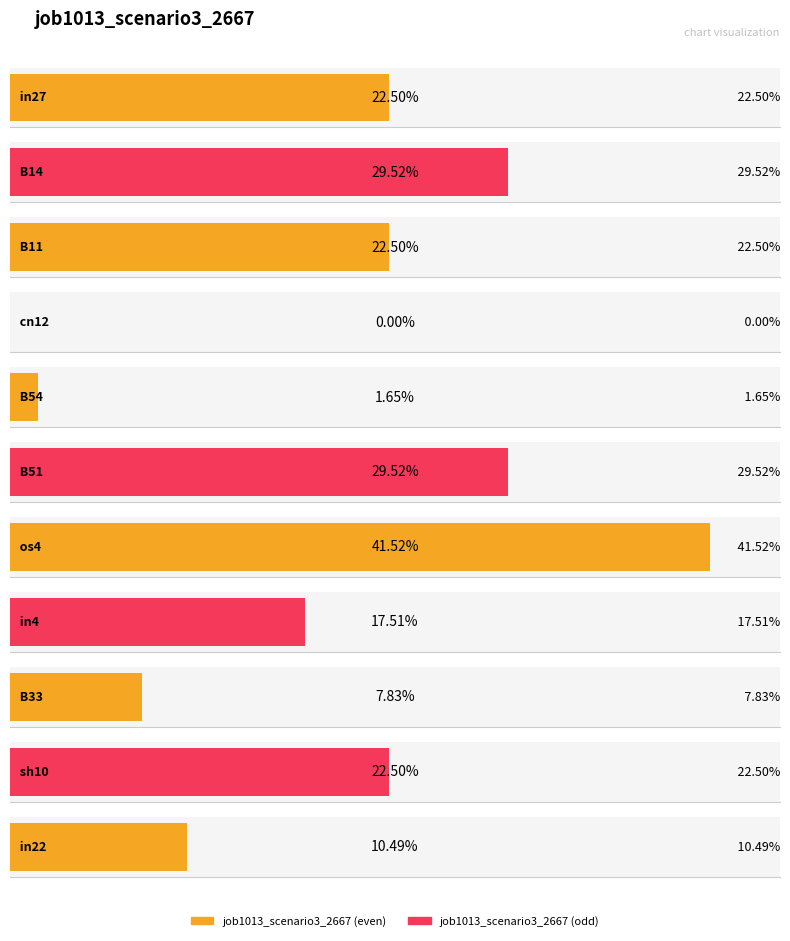

What value does the data have at in27?

0.2